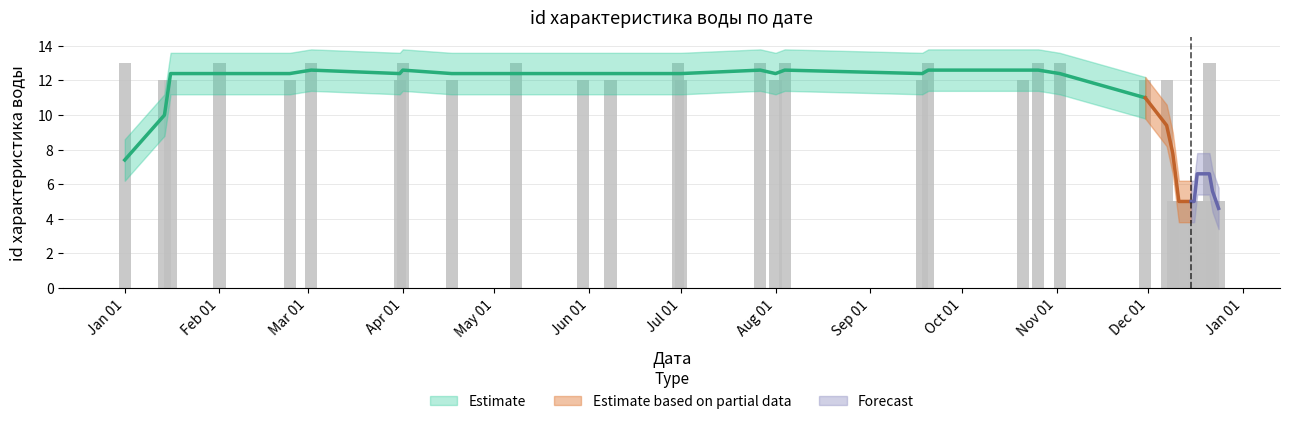

What is the value of the 29th bar from the left?

5